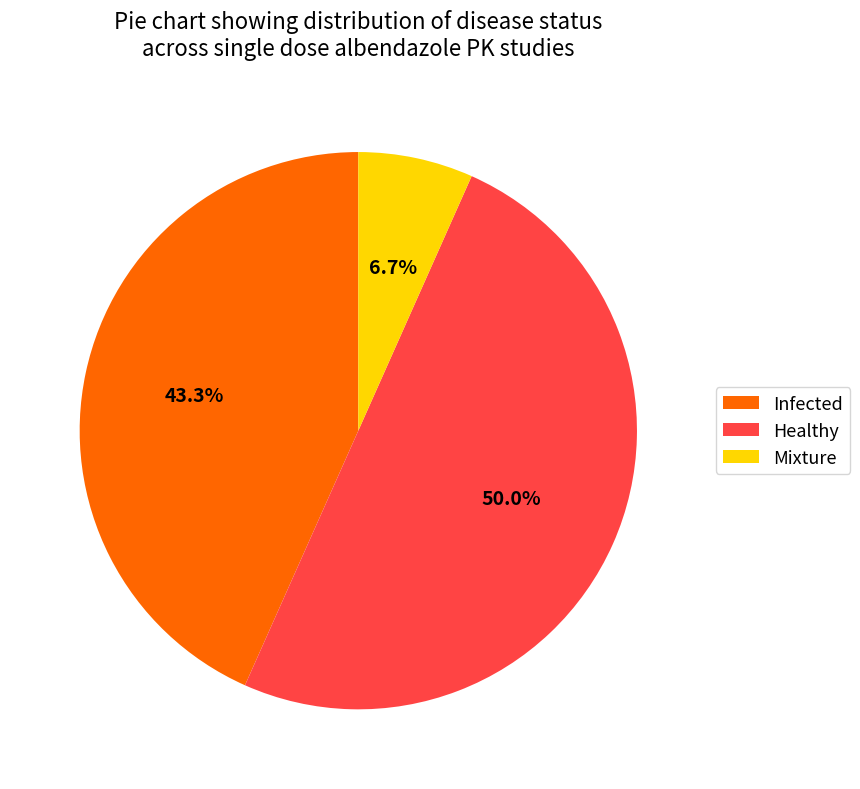

How many slices are in this pie chart?

3